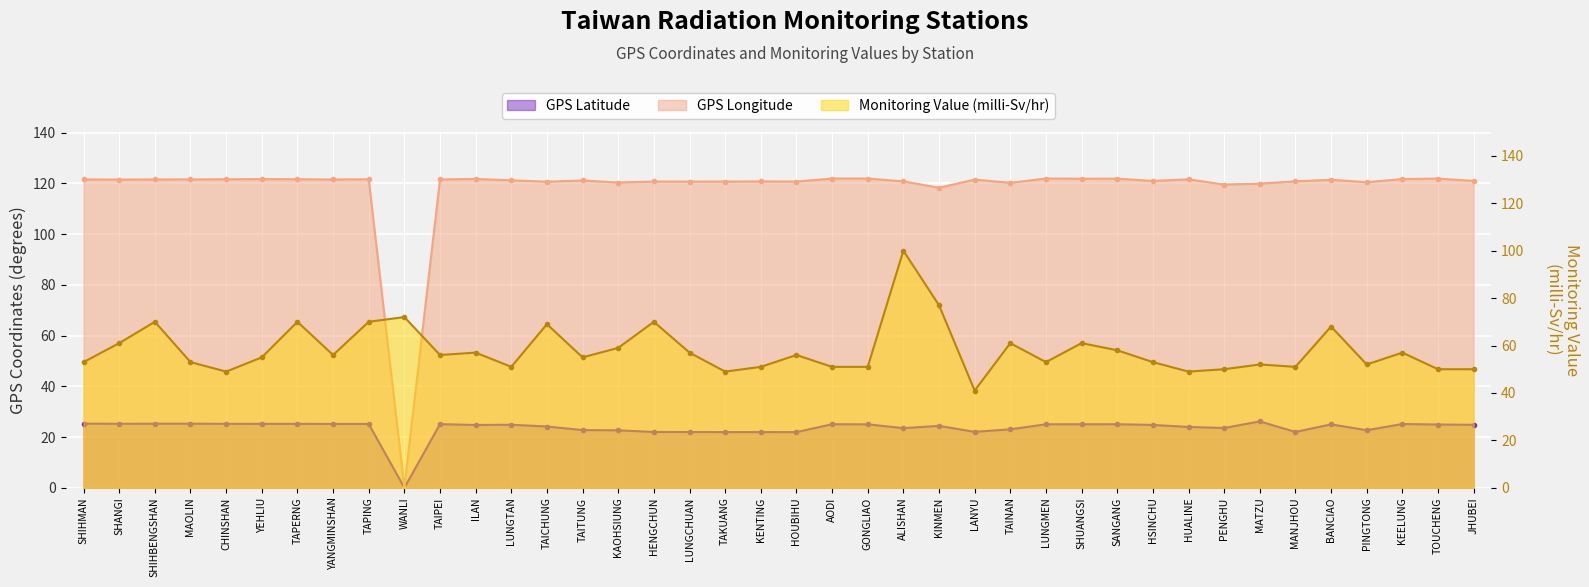

Is it true that Monitoring Value (micro-Sv/hr) equals 31.0 at SHIHMAN?

False